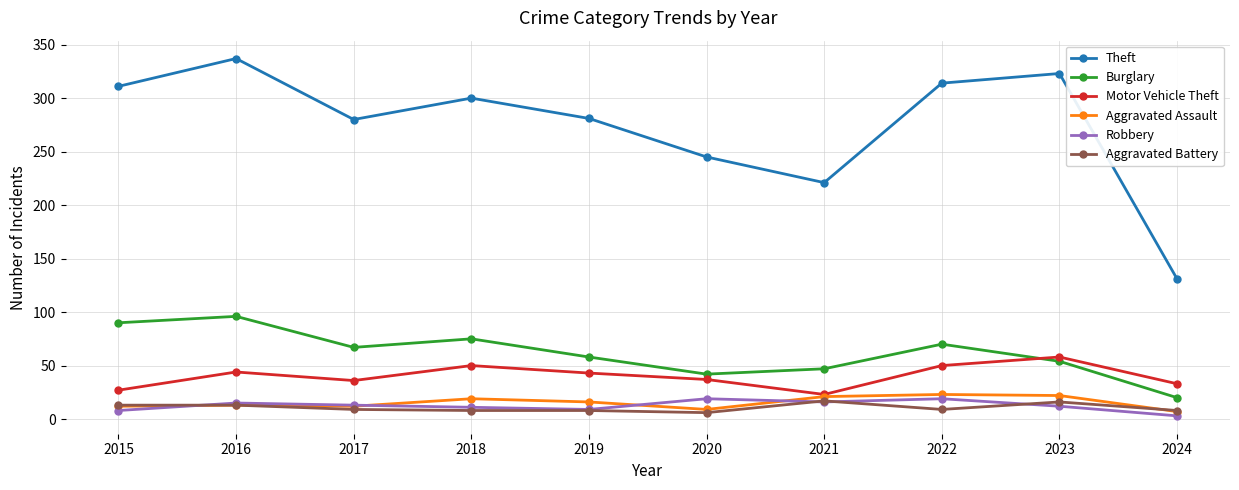

At how many categories does at least one series exceed 52?

10